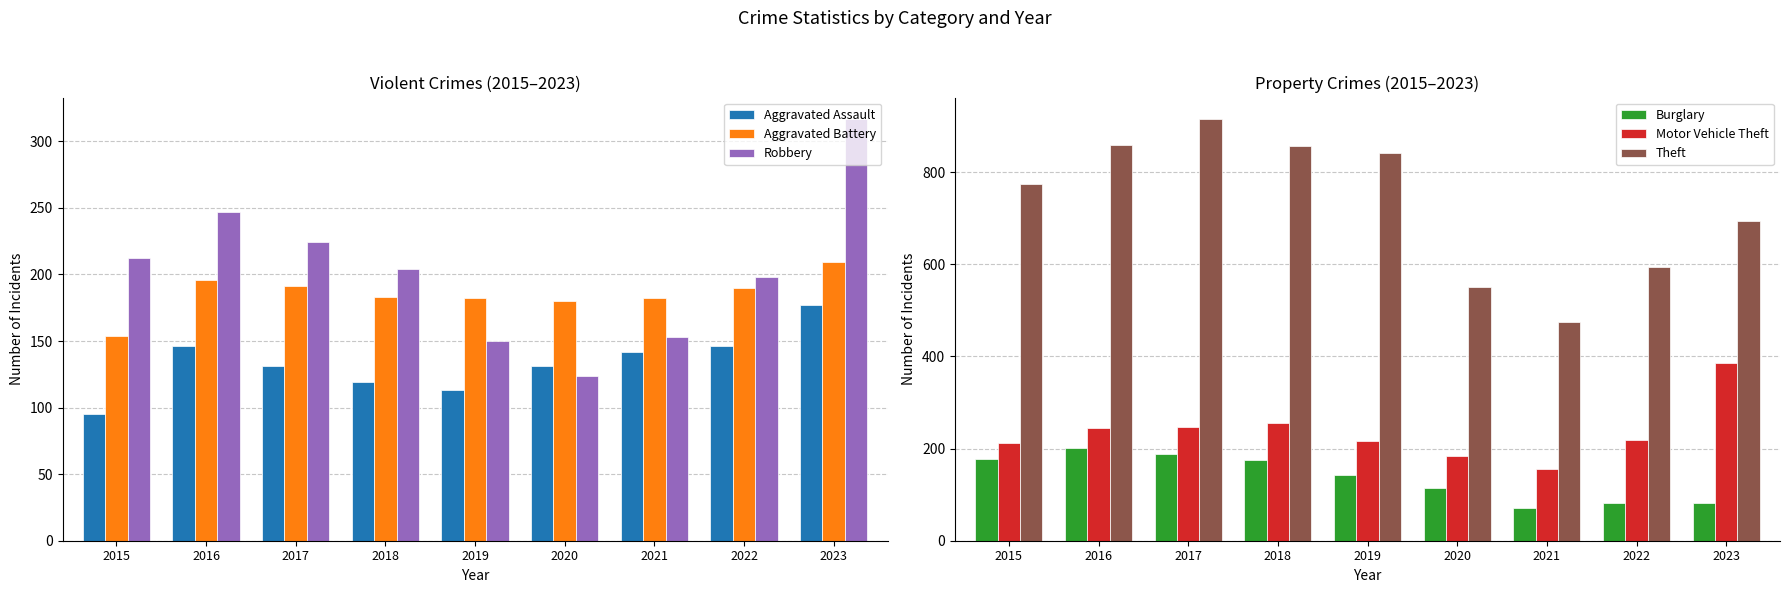

What is the maximum value shown in the chart?

916